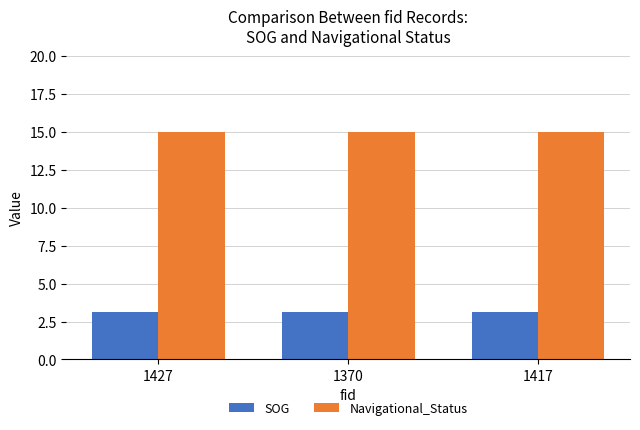

What are all the series names shown in the legend?

SOG, Navigational_Status